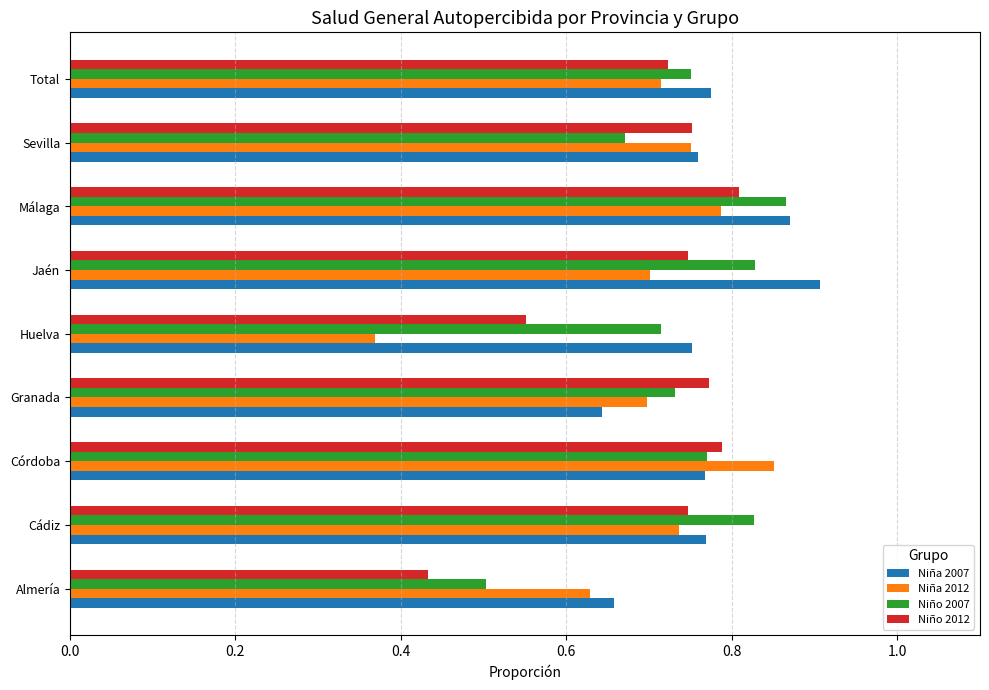

Which label corresponds to the smallest value in the chart?

Huelva